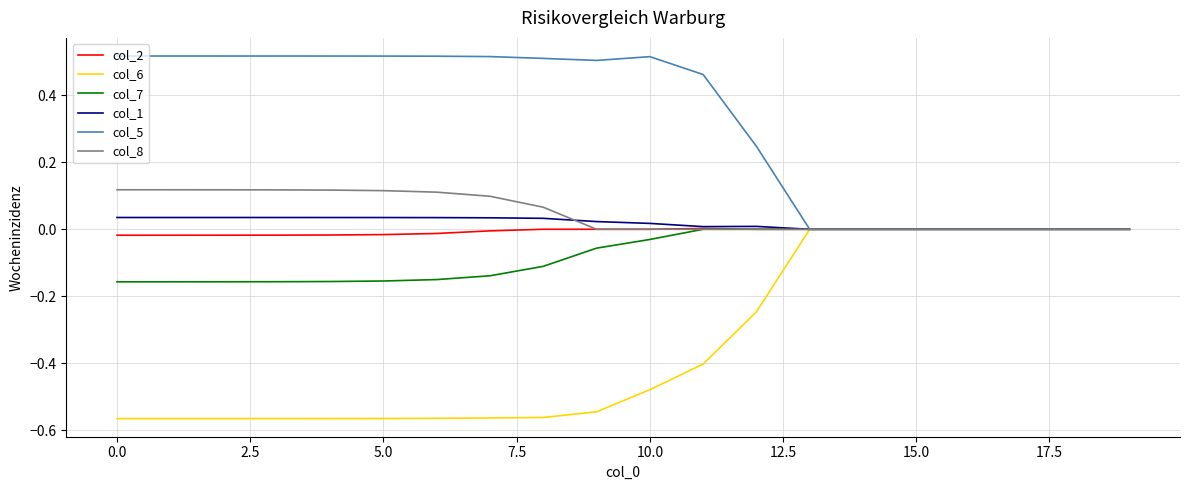

Which series has the largest total across all categories?

col_5